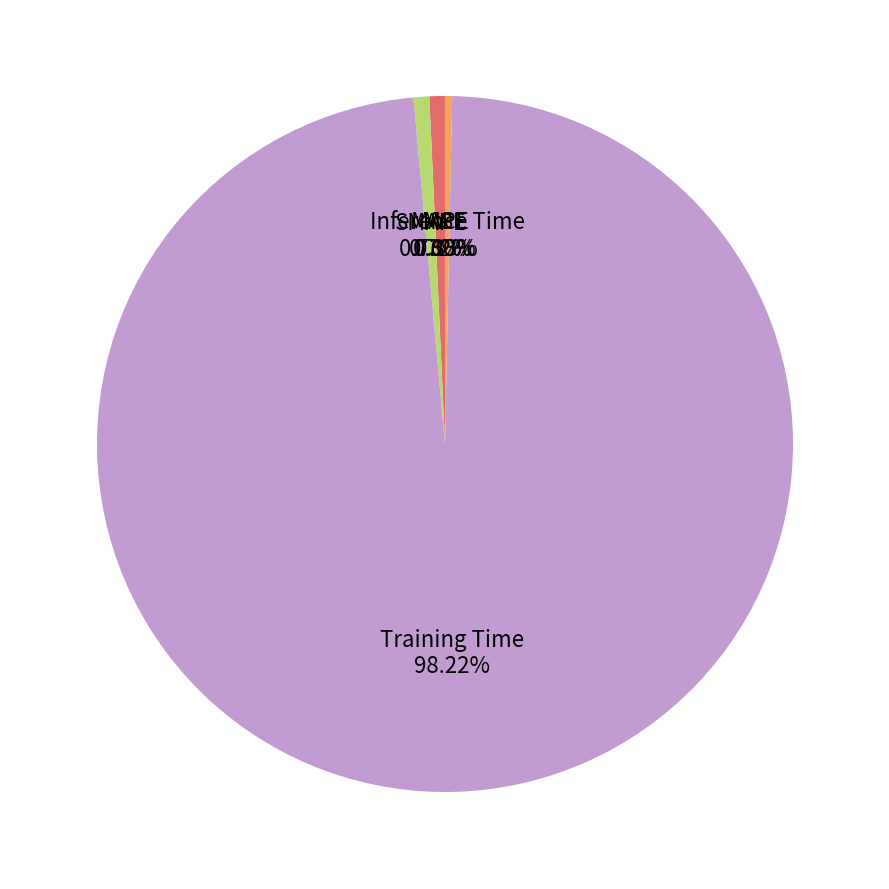

Do Training Time and SMAPE together represent more than half of the pie?

Yes